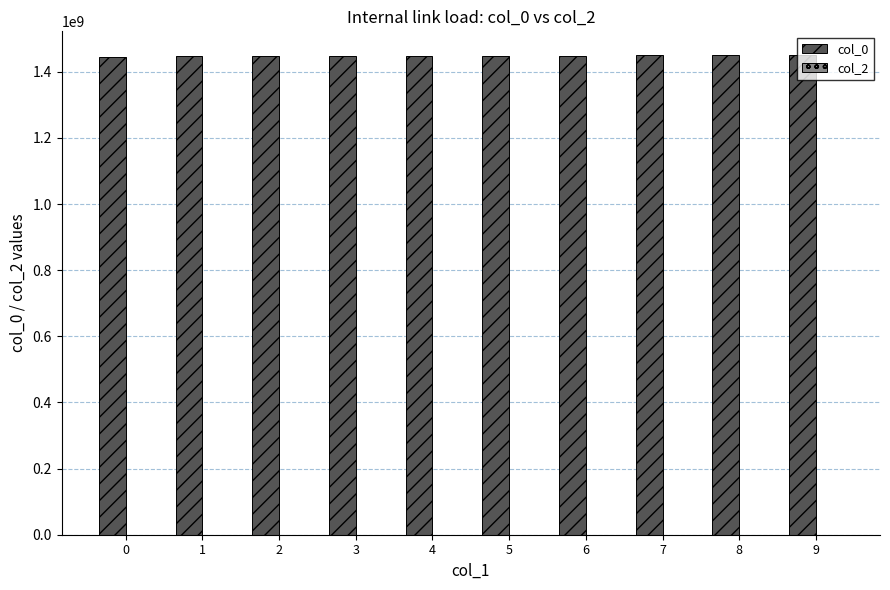

What is the sum of the values at 7 and 4?

2896629529